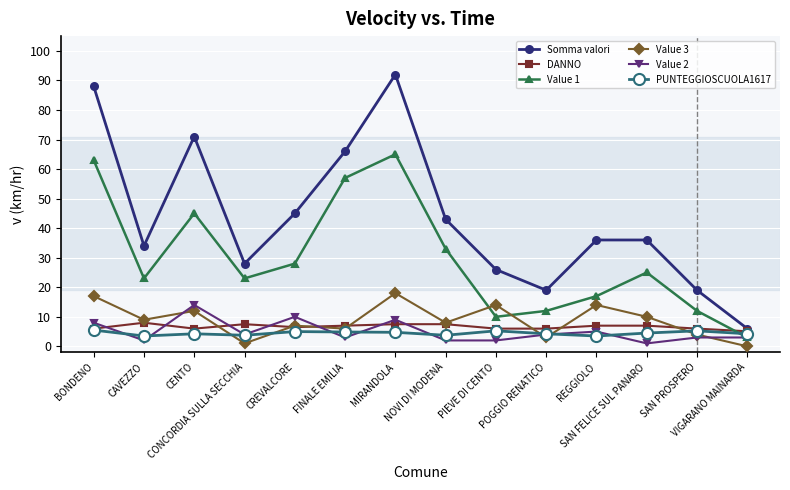

How many lines are shown in the chart?

6